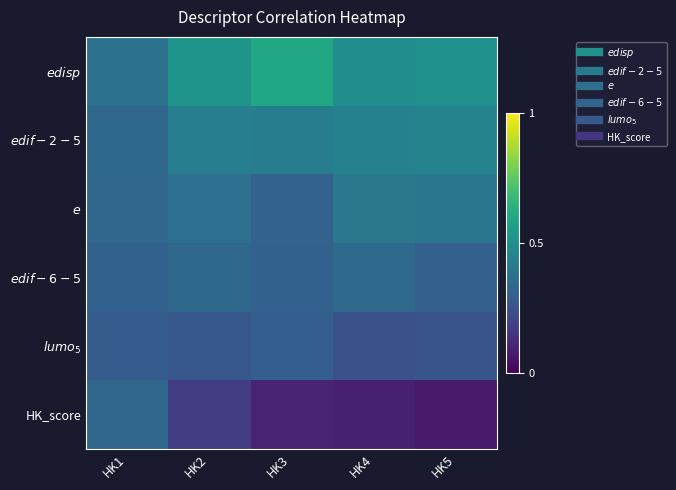

Which series has the widest spread of values?

HK_score